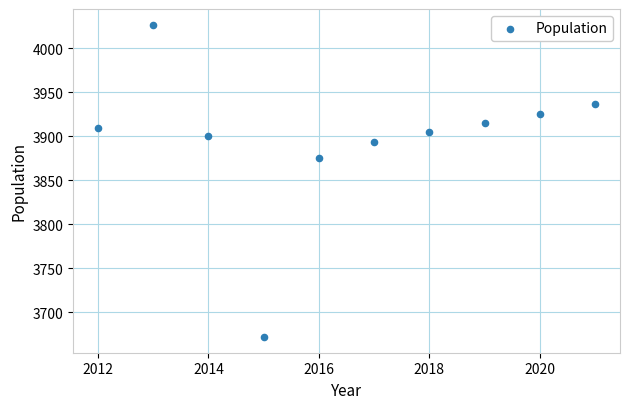

What is the average Y value?

3896